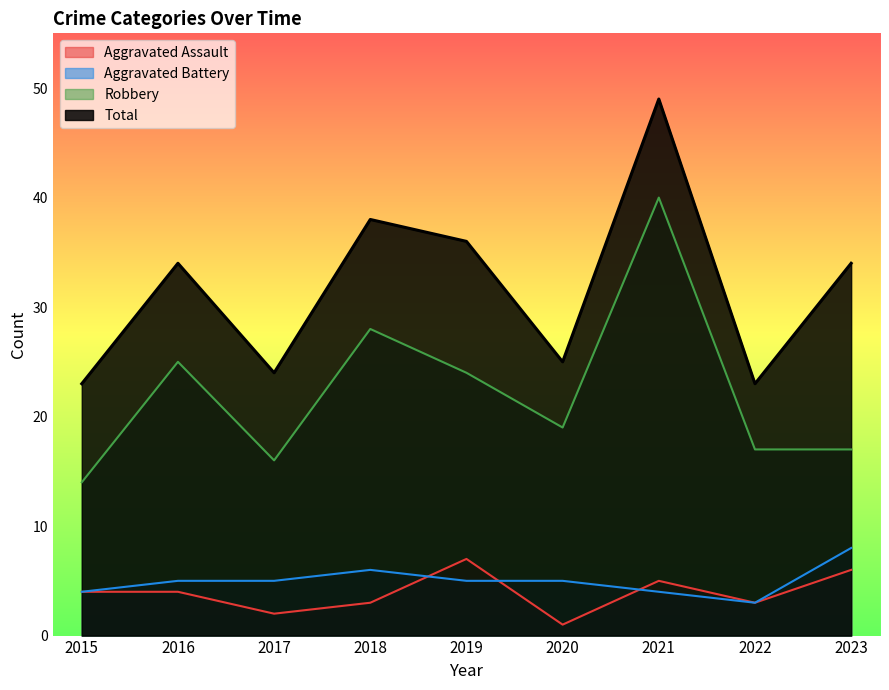

Reading right to left, transcribe all the data shown in this chart.

Aggravated Assault: 6	3	5	1	7	3	2	4	4
Aggravated Battery: 8	3	4	5	5	6	5	5	4
Robbery: 17	17	40	19	24	28	16	25	14
Total: 34	23	49	25	36	38	24	34	23